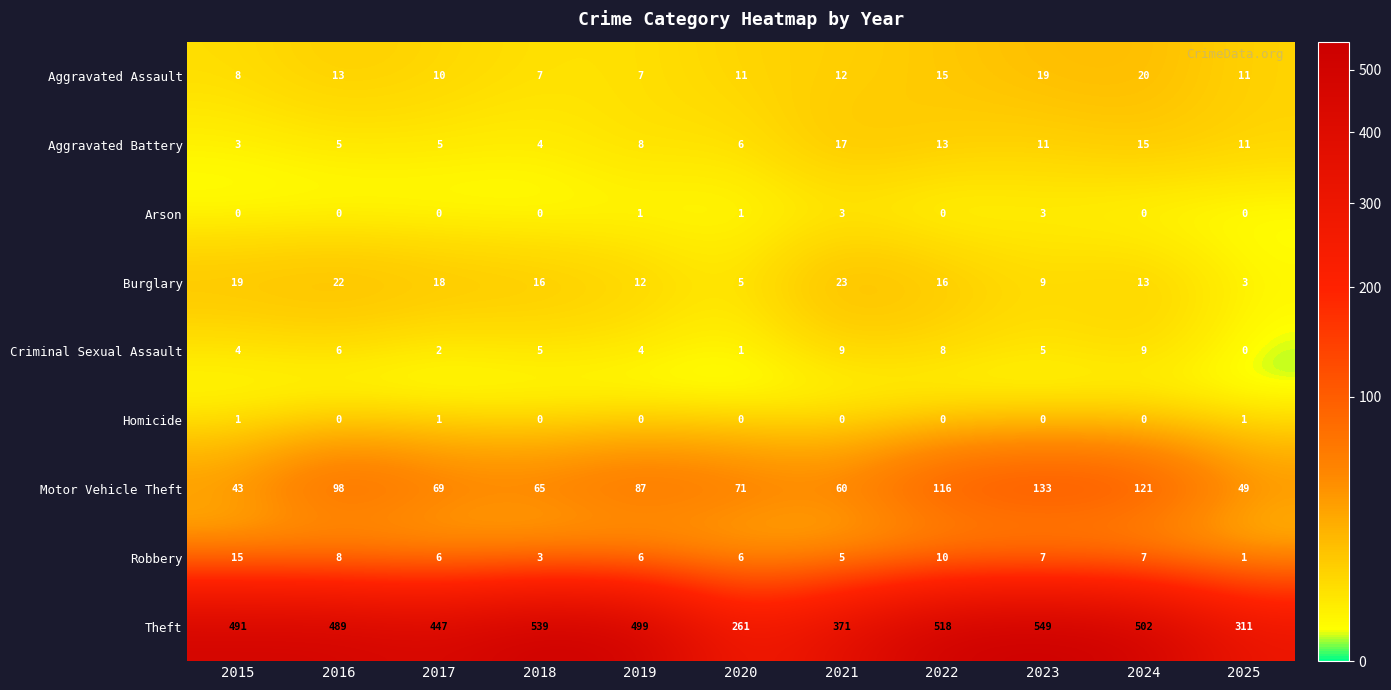

List the series in order of their peak value, lowest first.

Homicide, Arson, Criminal Sexual Assault, Robbery, Aggravated Battery, Aggravated Assault, Burglary, Motor Vehicle Theft, Theft